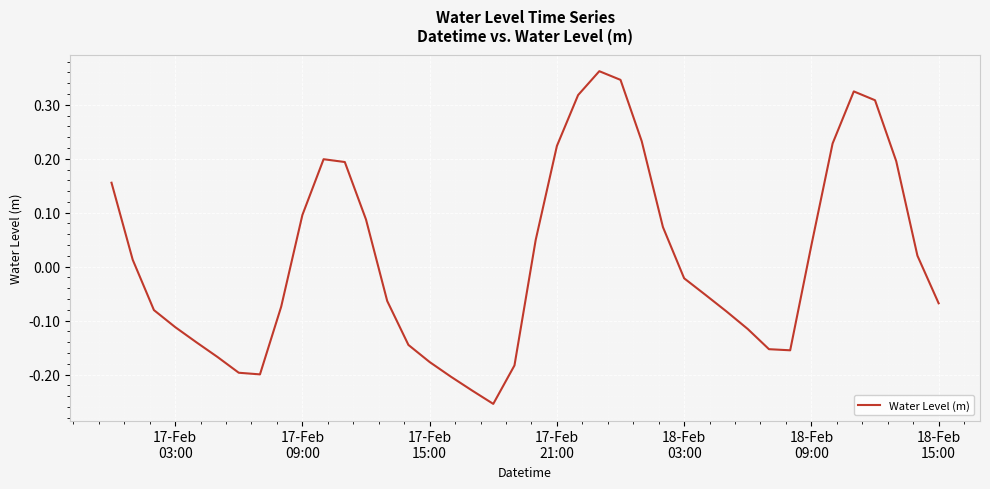

What is the smallest value displayed?

-0.3